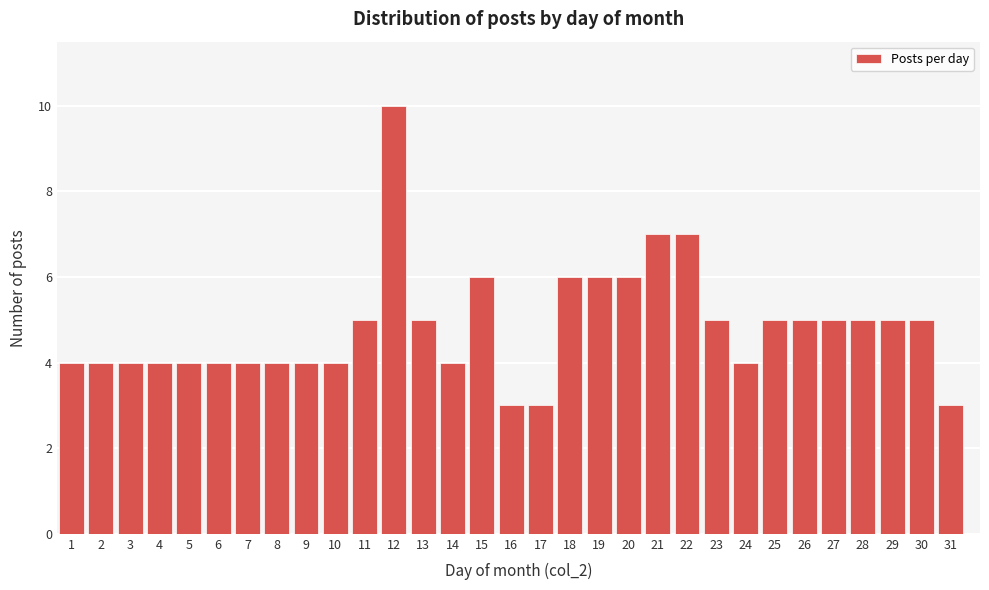

What is the change in value from 2 to 21?

+3